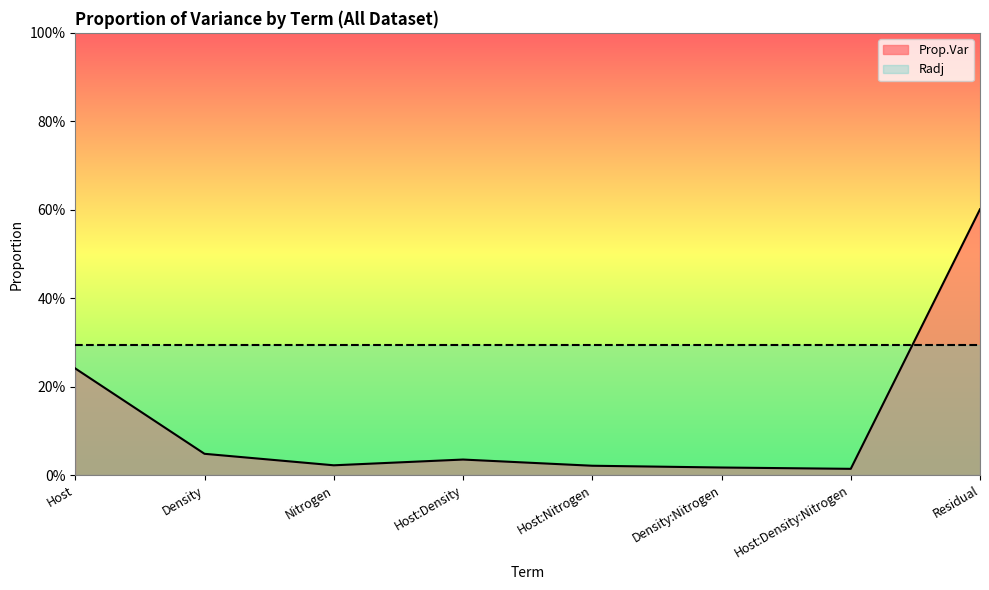

Which category has the highest value across all series?

Residual